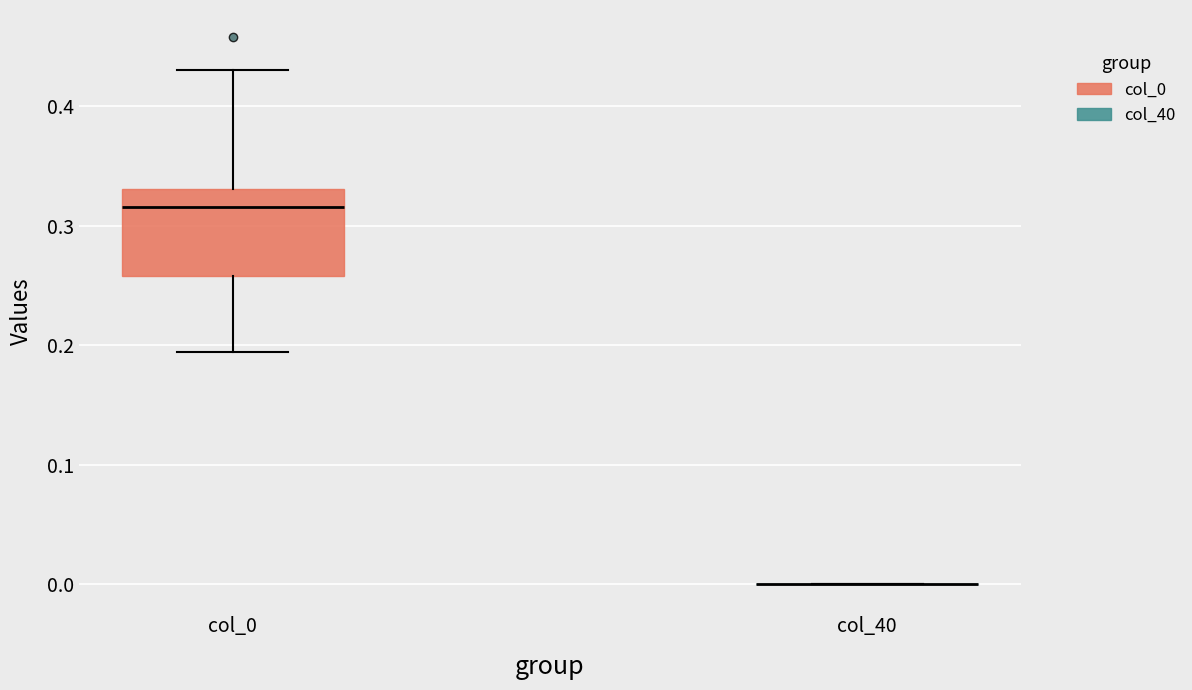

Reading left to right, transcribe this box plot: for each box, give where its median line is, the range the box spans, and where its two whiskers end, as read against the y-axis. The values are not printed on the chart, so give them approximately, as read against the axis.

col_0: median 0.32, box 0.26 to 0.33, whiskers 0.19 to 0.43
col_40: box collapsed to a line at 0.00, whiskers 0.00 to 0.00